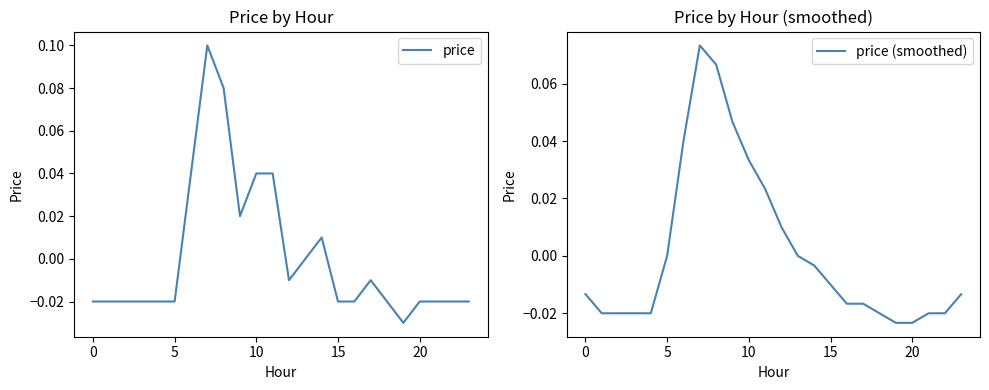

Rank the series by their maximum value, from highest to lowest.

price, price (smoothed)